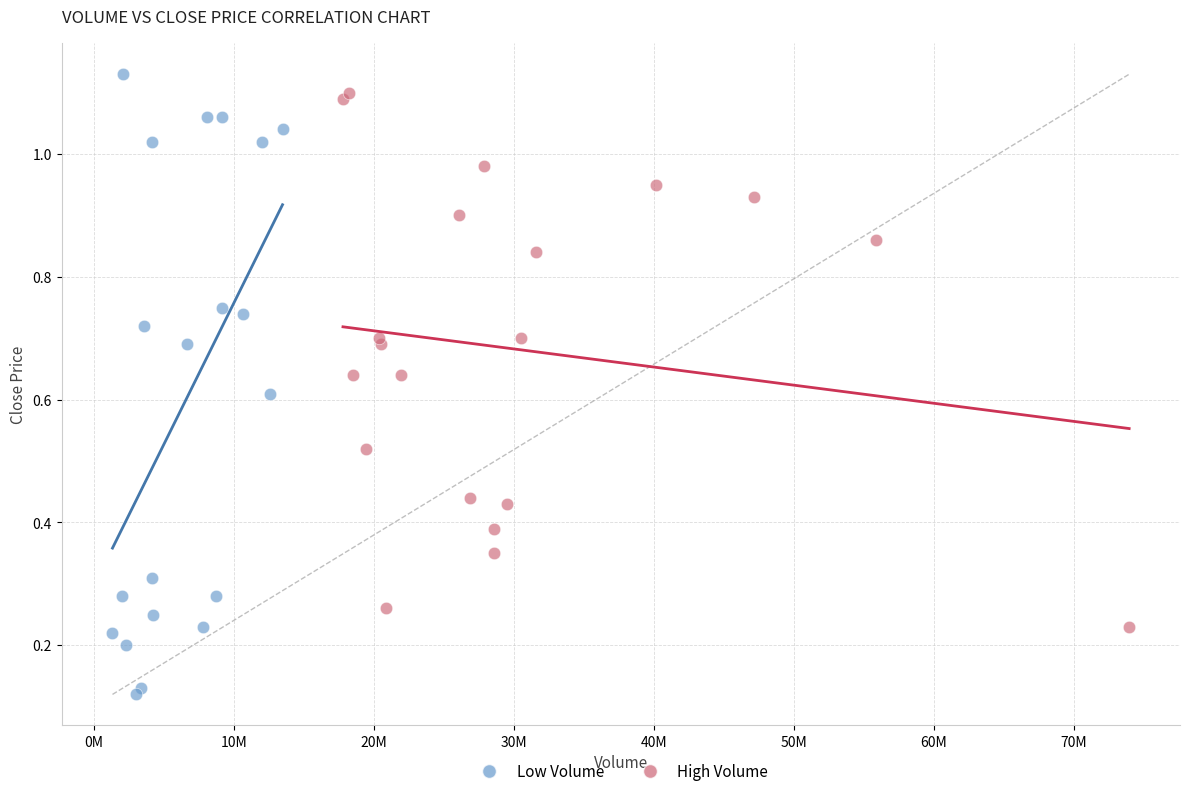

Which series contains the lowest Y value?

Low Volume